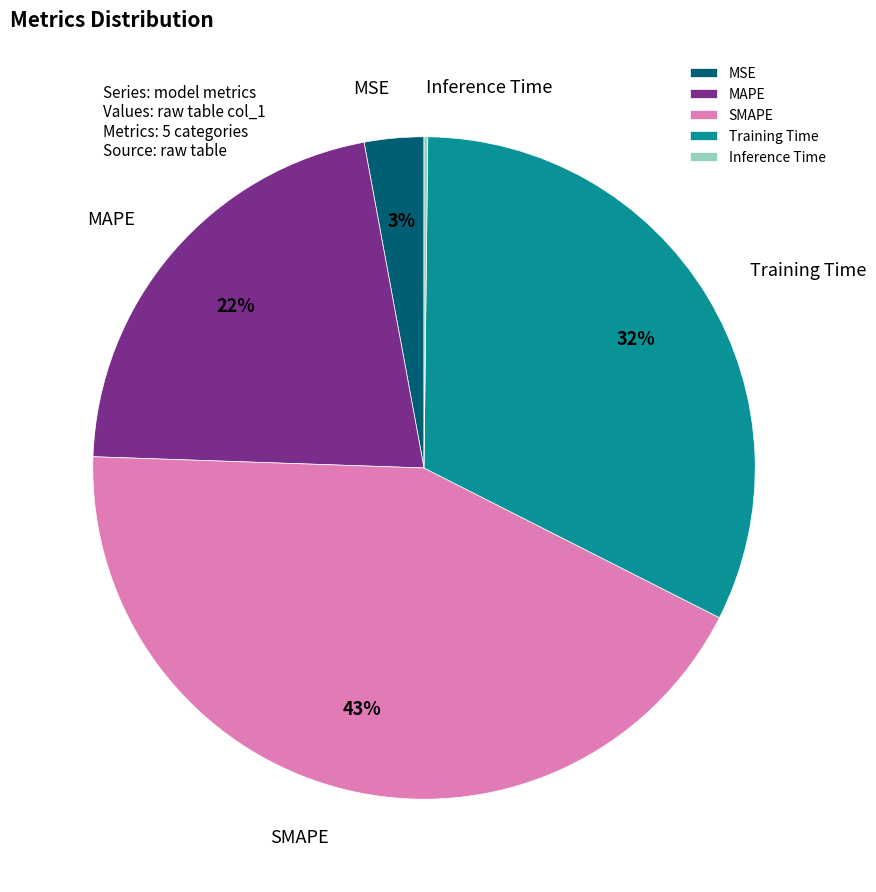

True or false: MAPE accounts for 30% of the total.

False